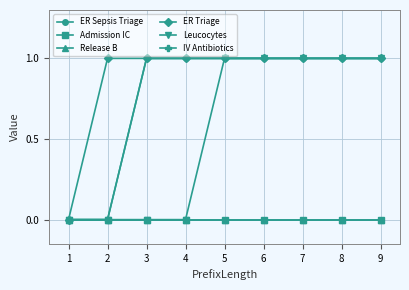

Does the chart display data point markers on the line(s)?

Yes